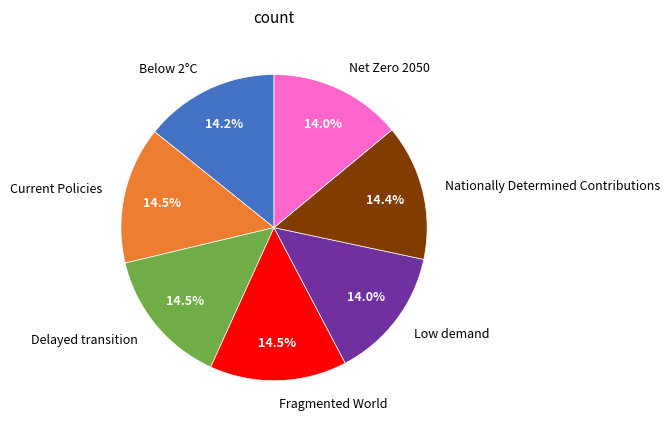

Is there any slice that represents more than half of the pie?

No